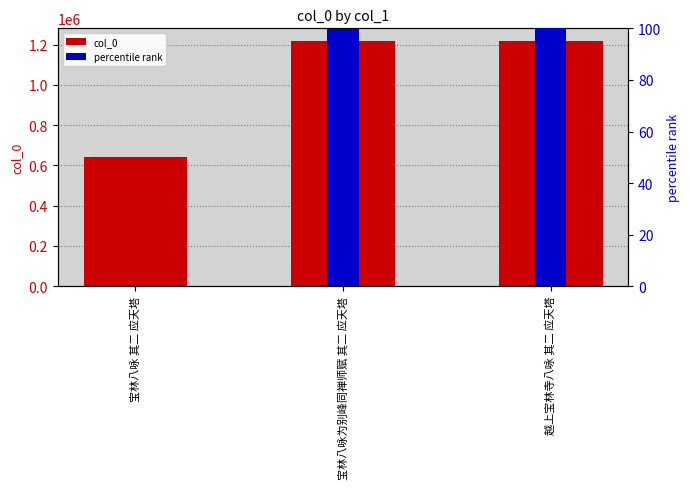

The percentile rank series shows -46.0 at 宝林八咏 其二 应天塔. True or false?

False